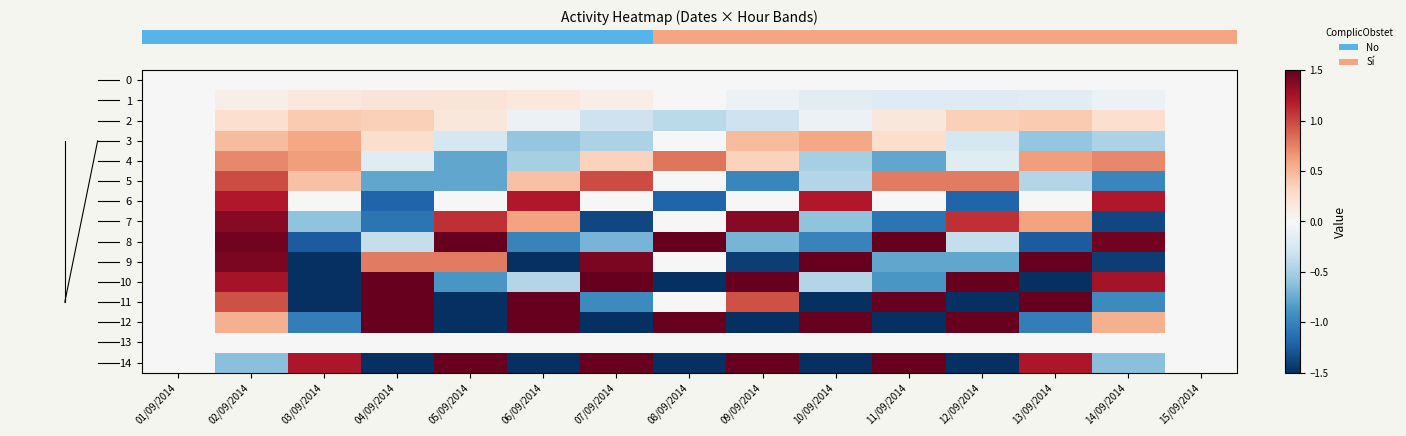

How many categories are shown in the chart?

15